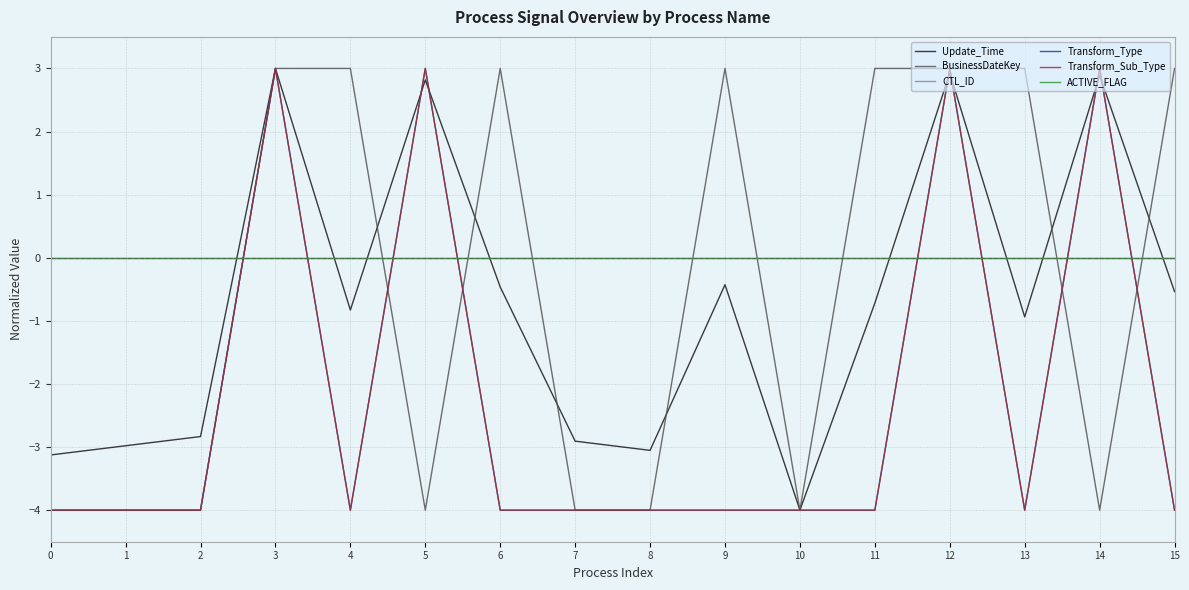

Does the chart display data point markers on the line(s)?

No